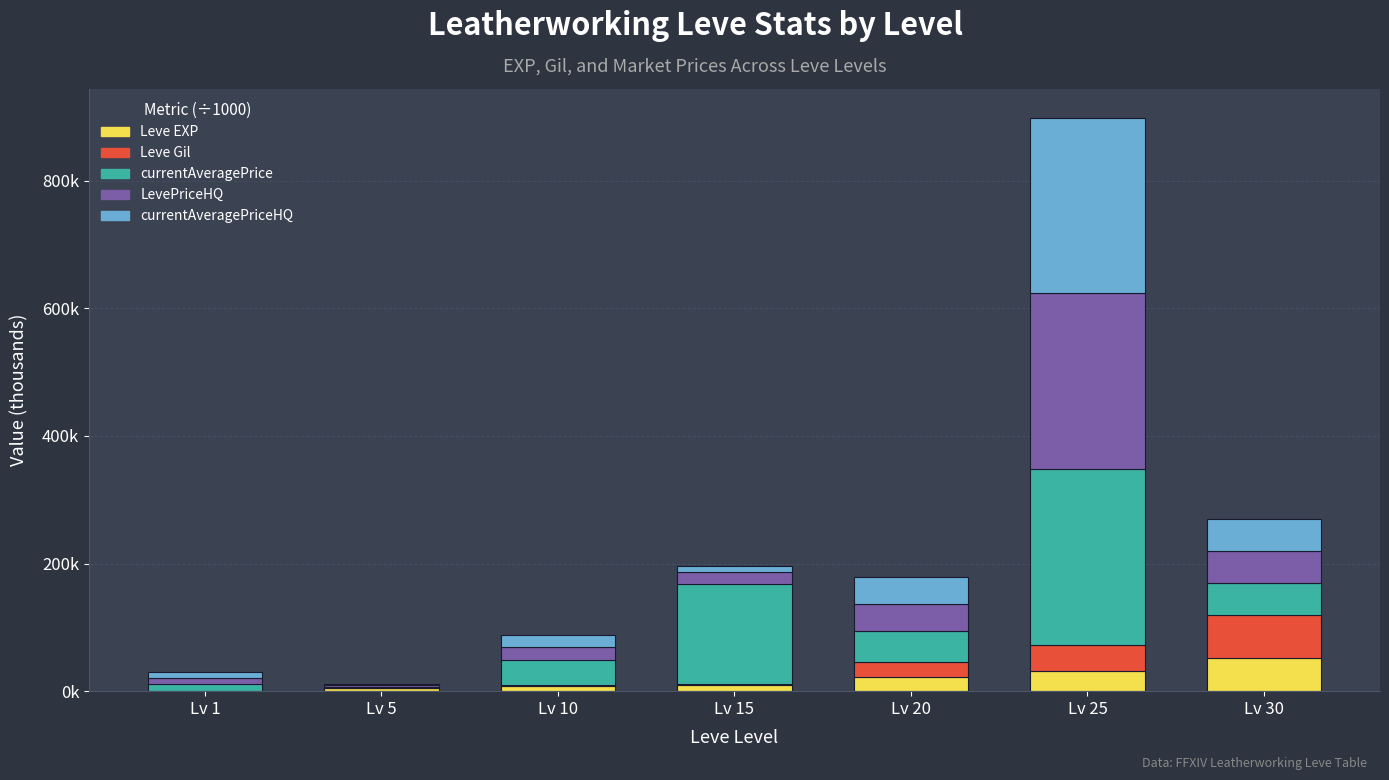

What is the average value of the currentAveragePrice series?

83.0